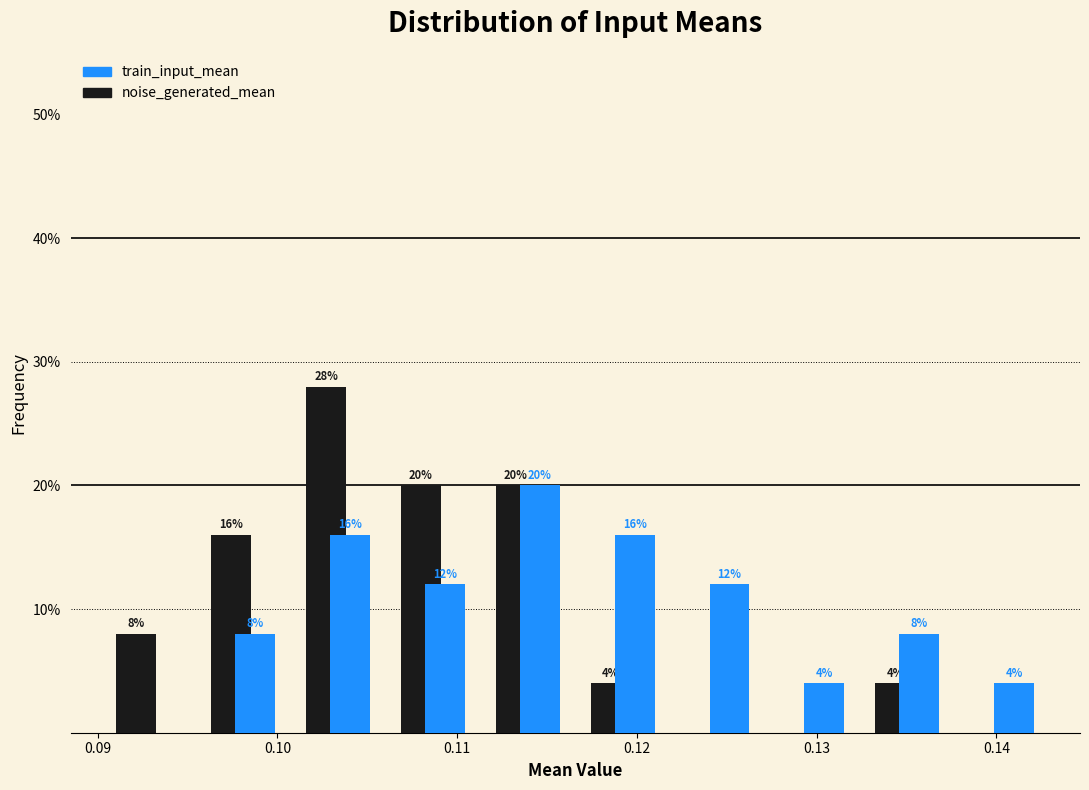

In the noise_generated_mean series, which range on the x-axis has the tallest bar?

0.101 to 0.106